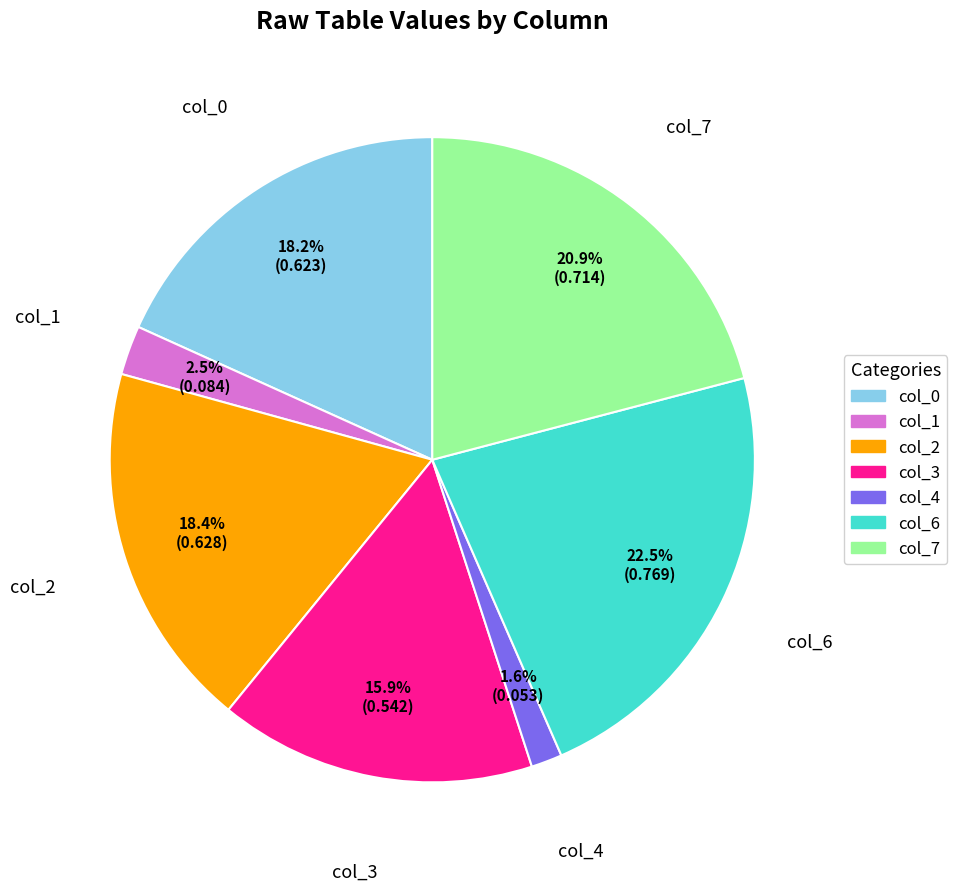

What is the total percentage of col_7 and col_4?

22.5%